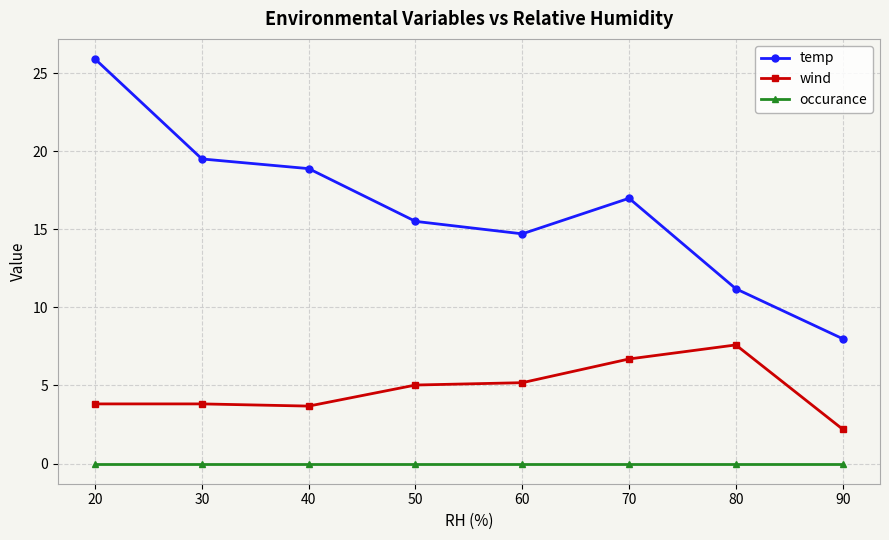

What is the difference between the temp values at 50 and 30?

4.0